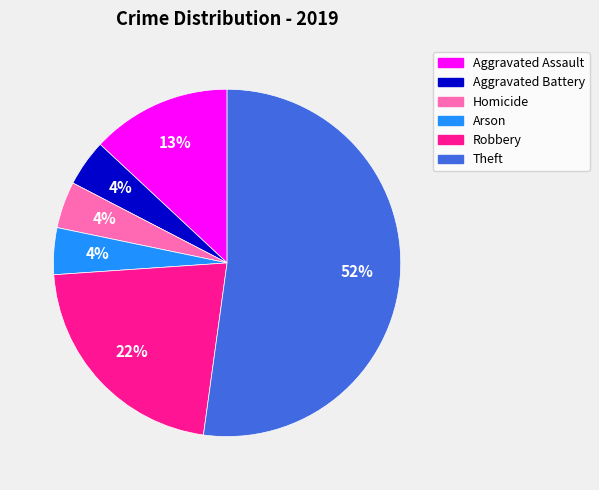

What is the largest slice in the pie chart?

Theft